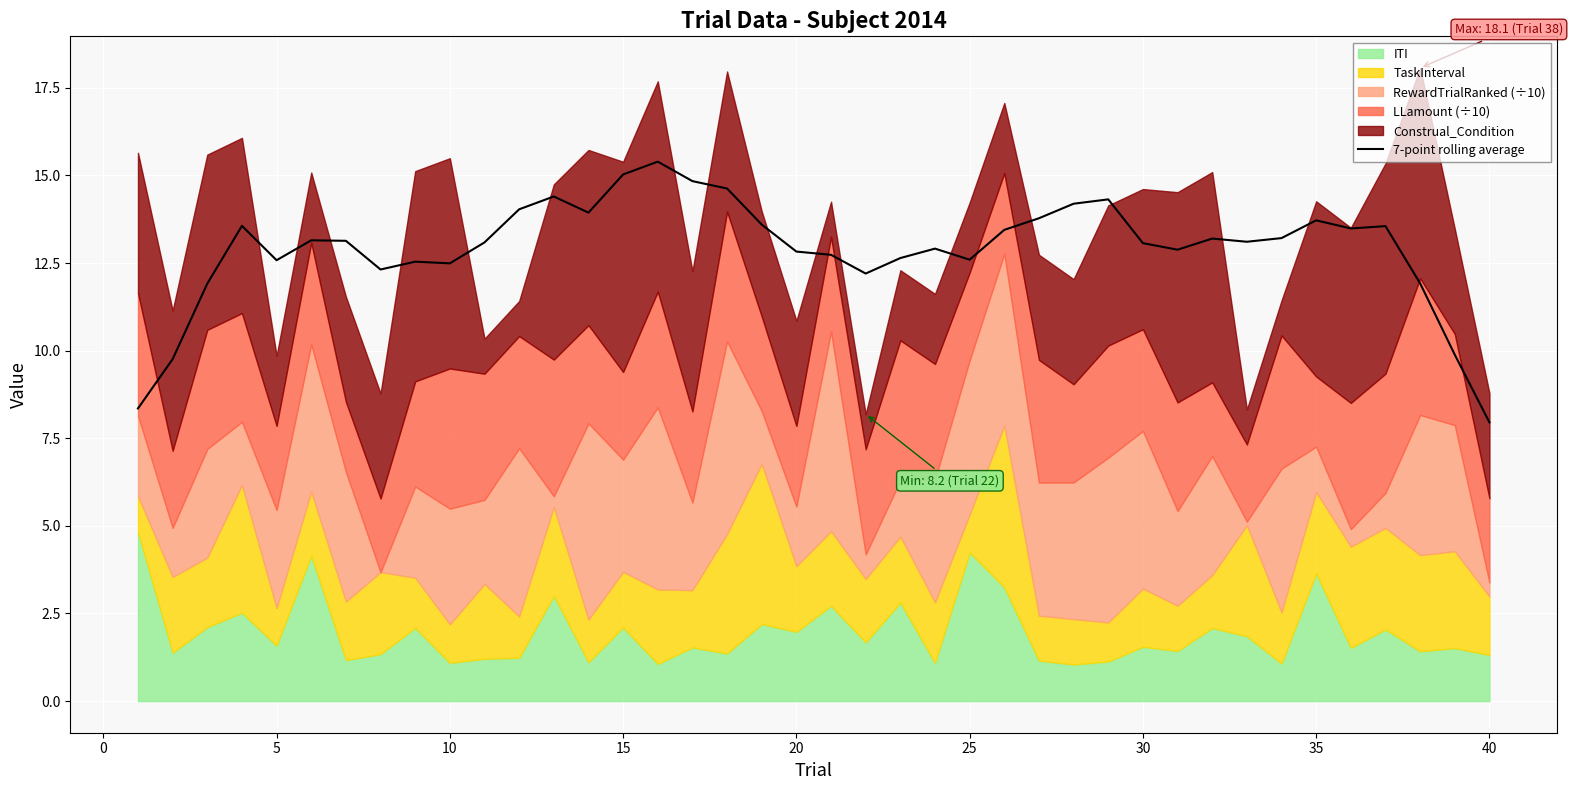

The value of 7-point rolling average at 25 is 4.1. True or false?

False